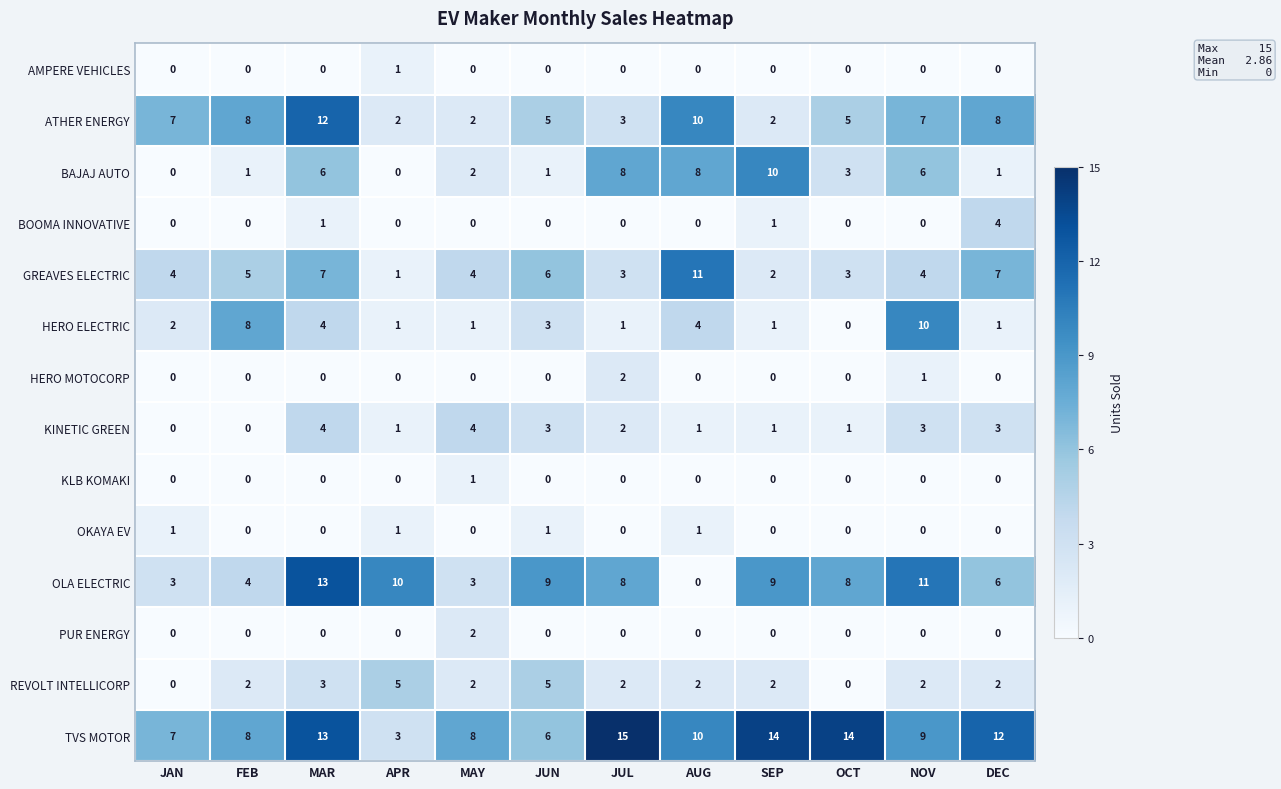

Read the OLA ELECTRIC value at JUN.

9